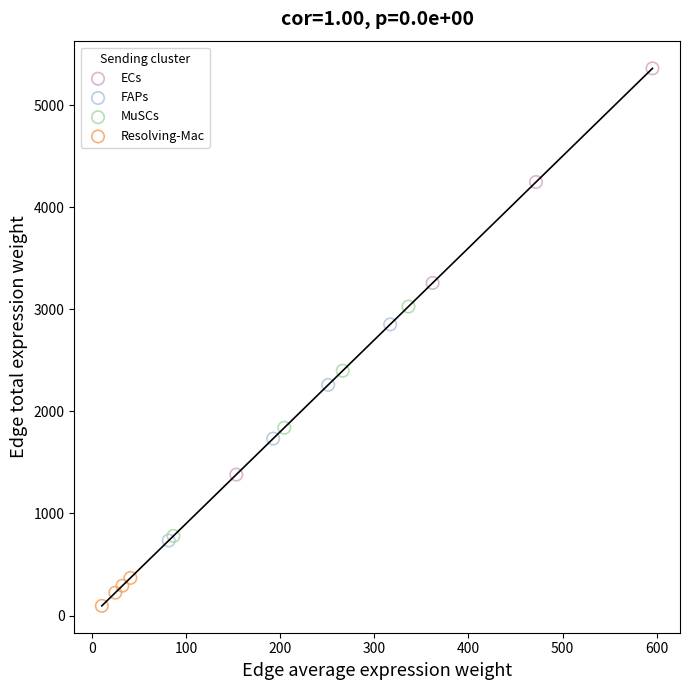

Which series has the largest Y range (max minus min)?

ECs